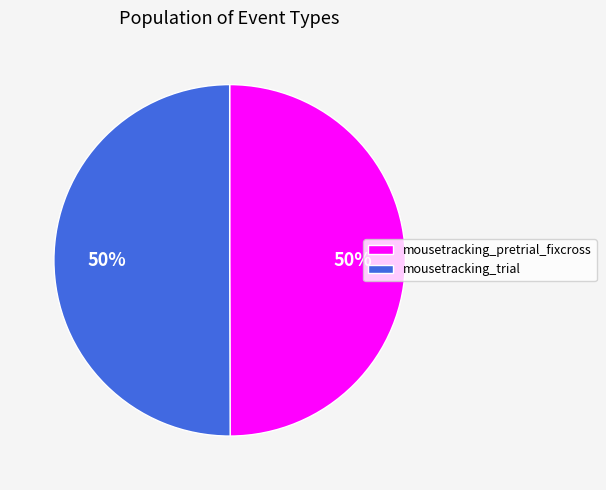

To the nearest percent, what percentage of the pie is mousetracking_pretrial_fixcross?

50%